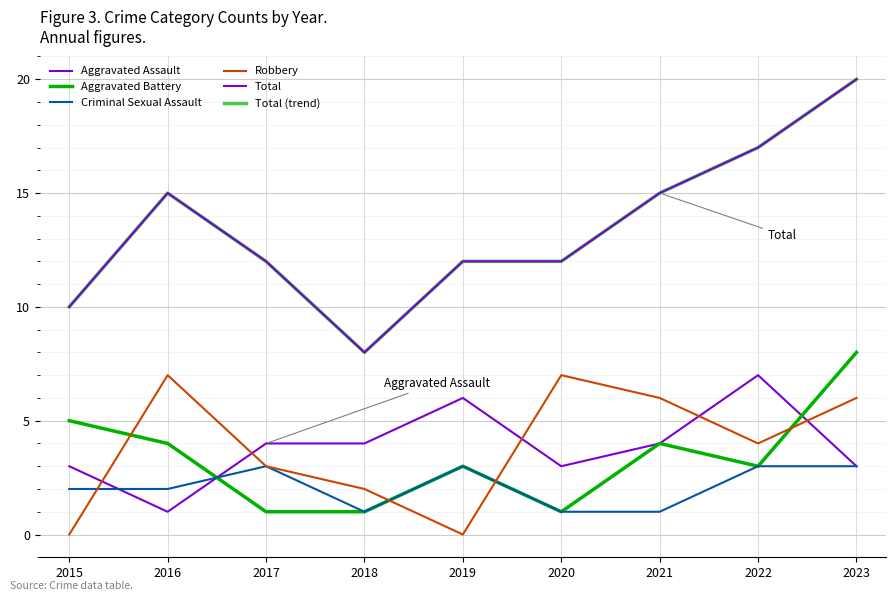

The Aggravated Assault series shows 1 at 2019. True or false?

False